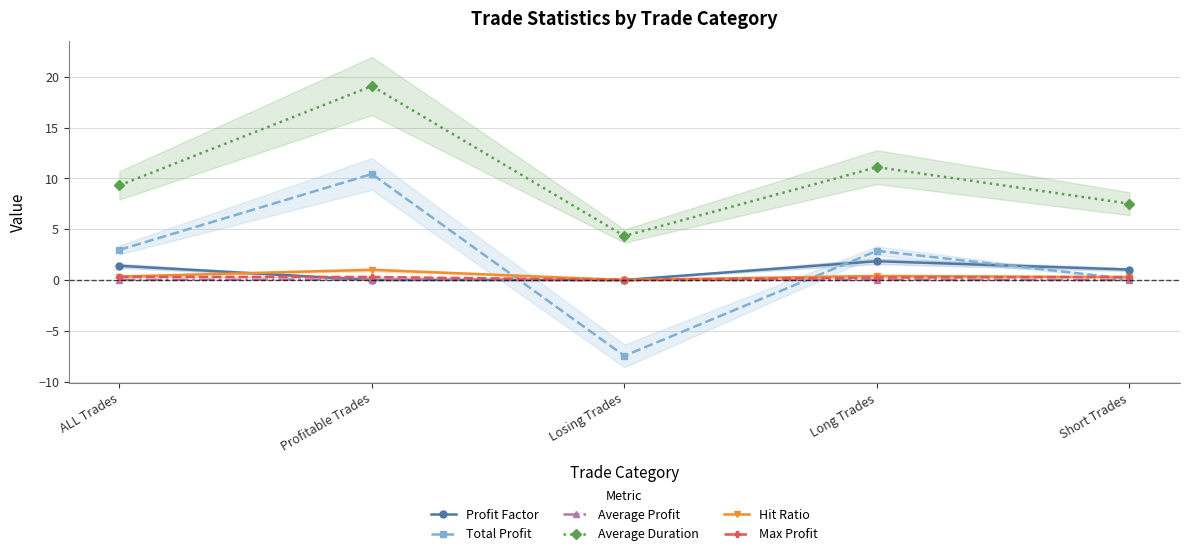

What is the maximum value for Profit Factor?

1.8